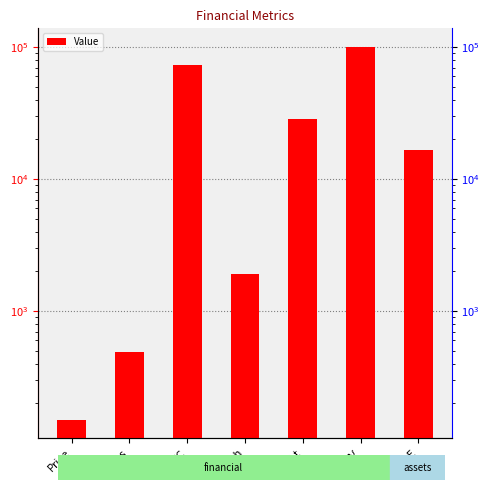

Reading left to right, what are all the values shown in this chart?

151.0	486.6	73475.2	1900.7	28711.7	100286.2	16631.5